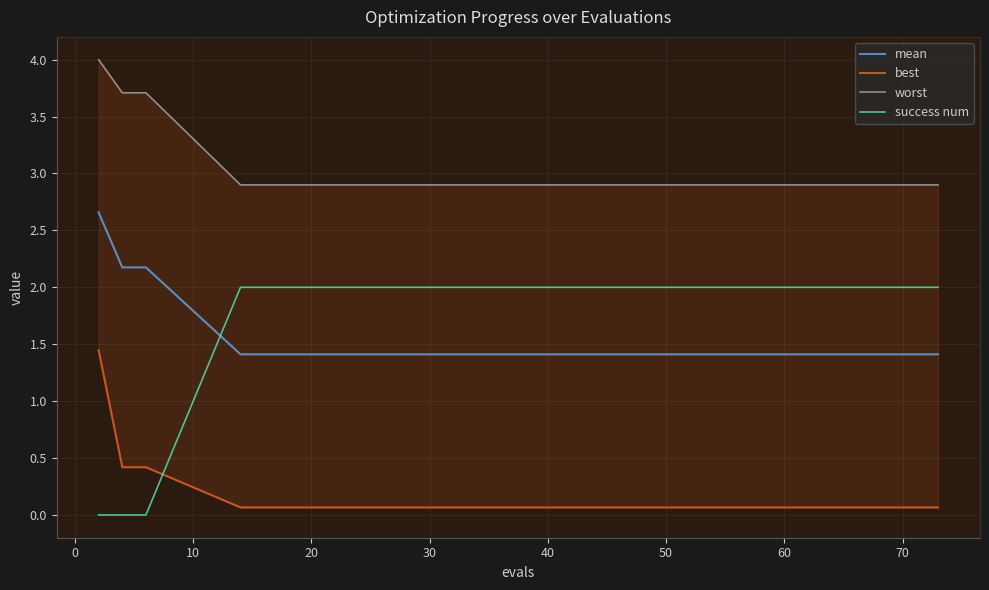

The success num series shows 2.0 at 70. True or false?

True